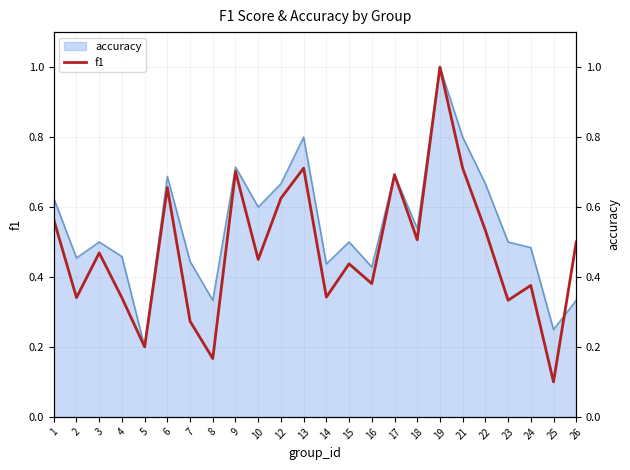

Which label corresponds to the smallest value in the chart?

25